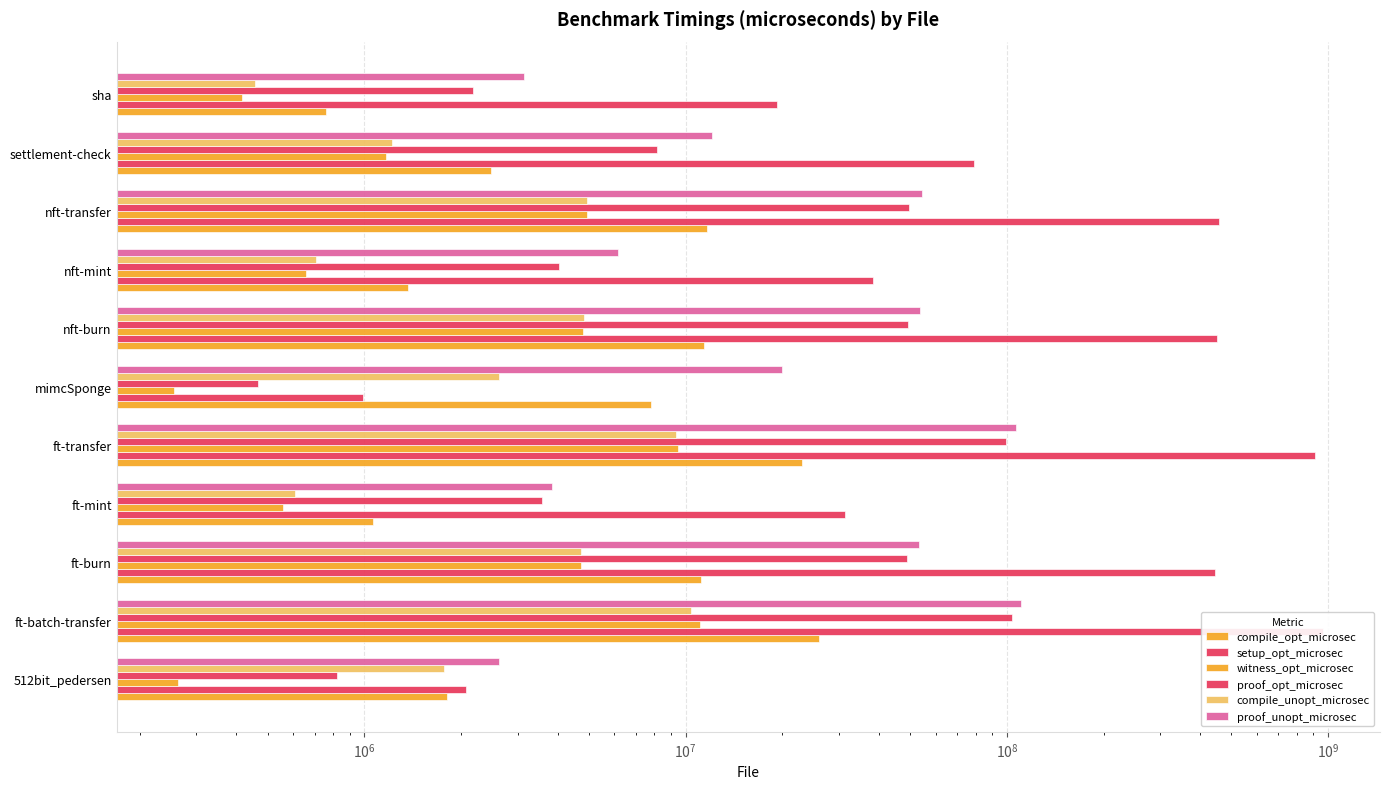

What is the sum of all proof_unopt_microsec values?

427093236